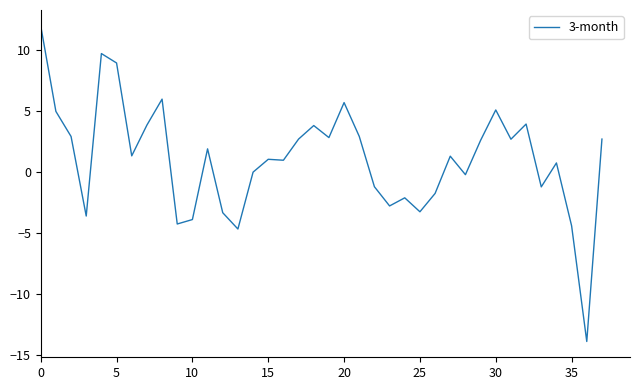

Does the chart display data point markers on the line(s)?

No